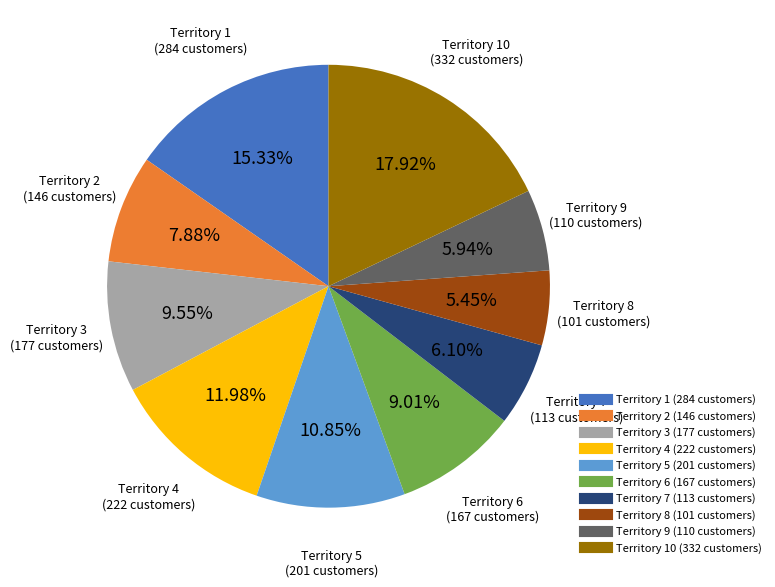

Does any single category account for the majority?

No